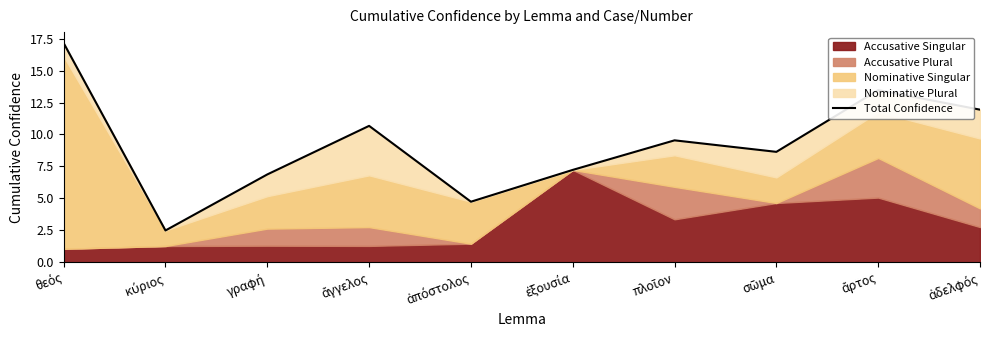

What is the sum of the values at ἄγγελος and ἄρτος?

24.1